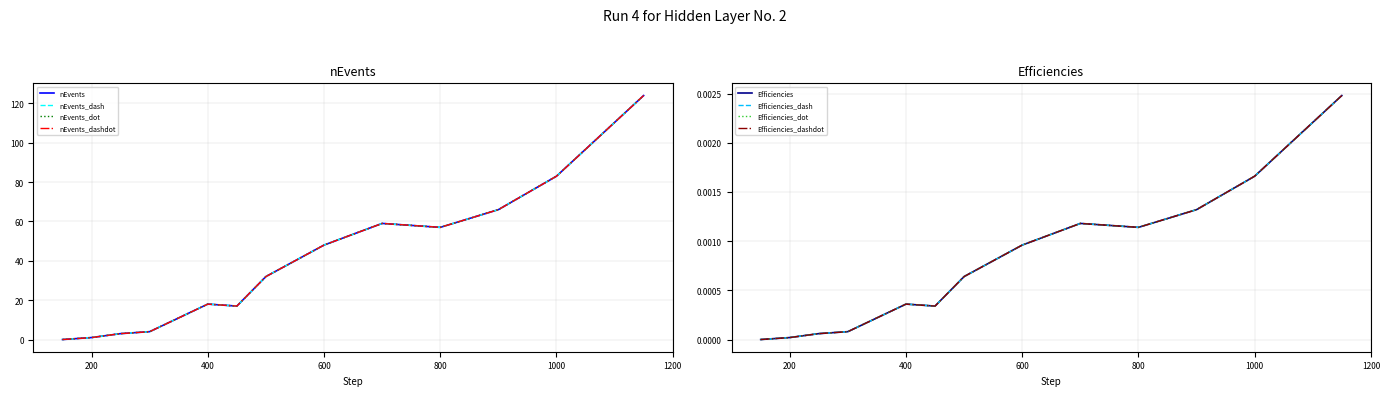

Where is nEvents nearest to the value 62?

700